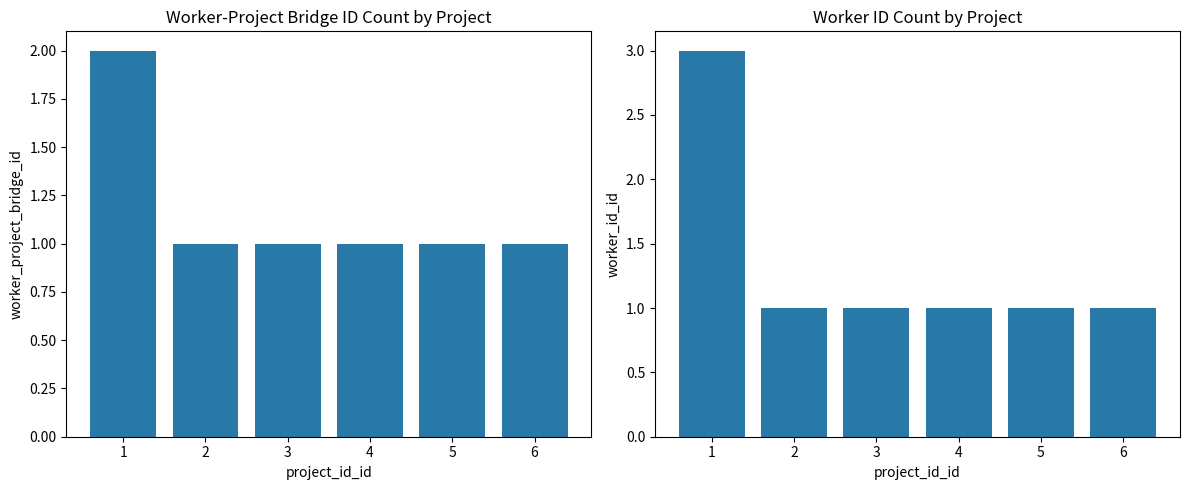

At which label is worker_project_bridge_id closest to 1?

2